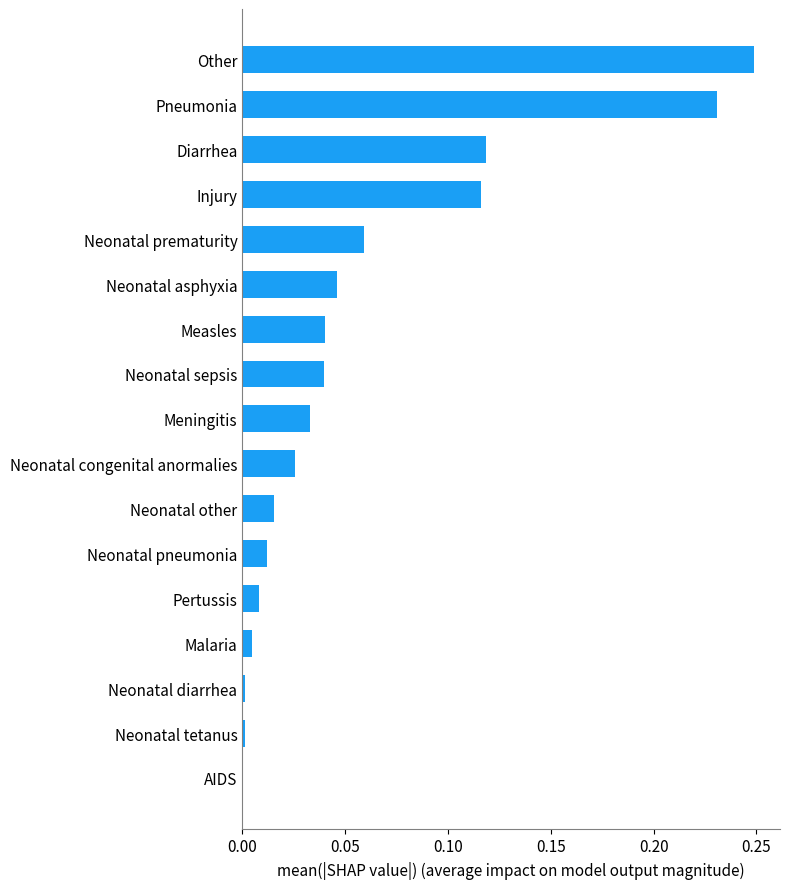

How many values exceed 0?

16